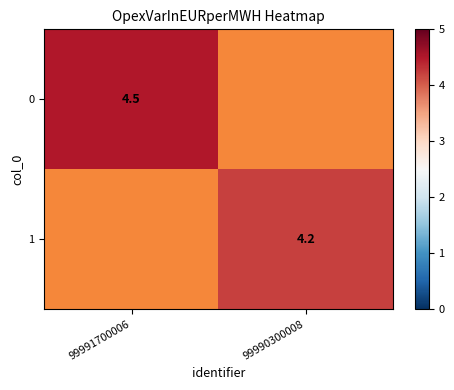

The 1 series shows 4.2 at 99990300008. True or false?

True